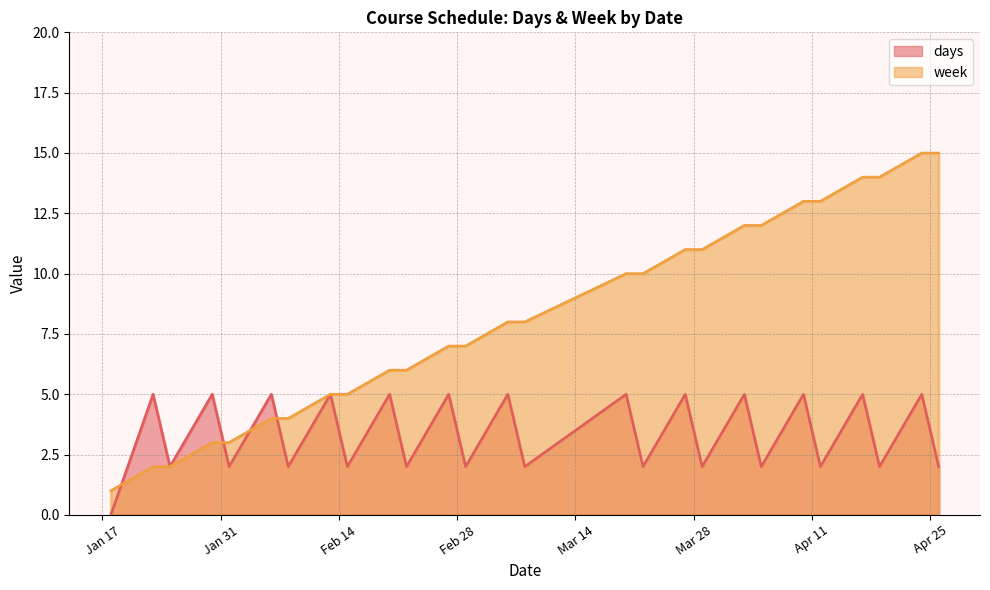

How many times do days and week cross each other?

4